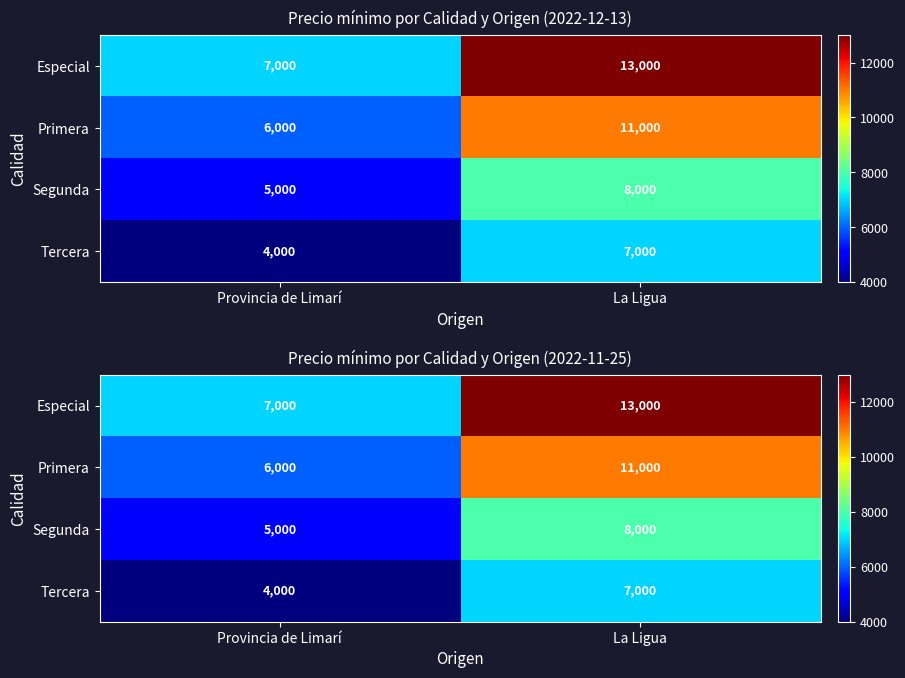

Is it true that Tercera equals 7000 at La Ligua?

True